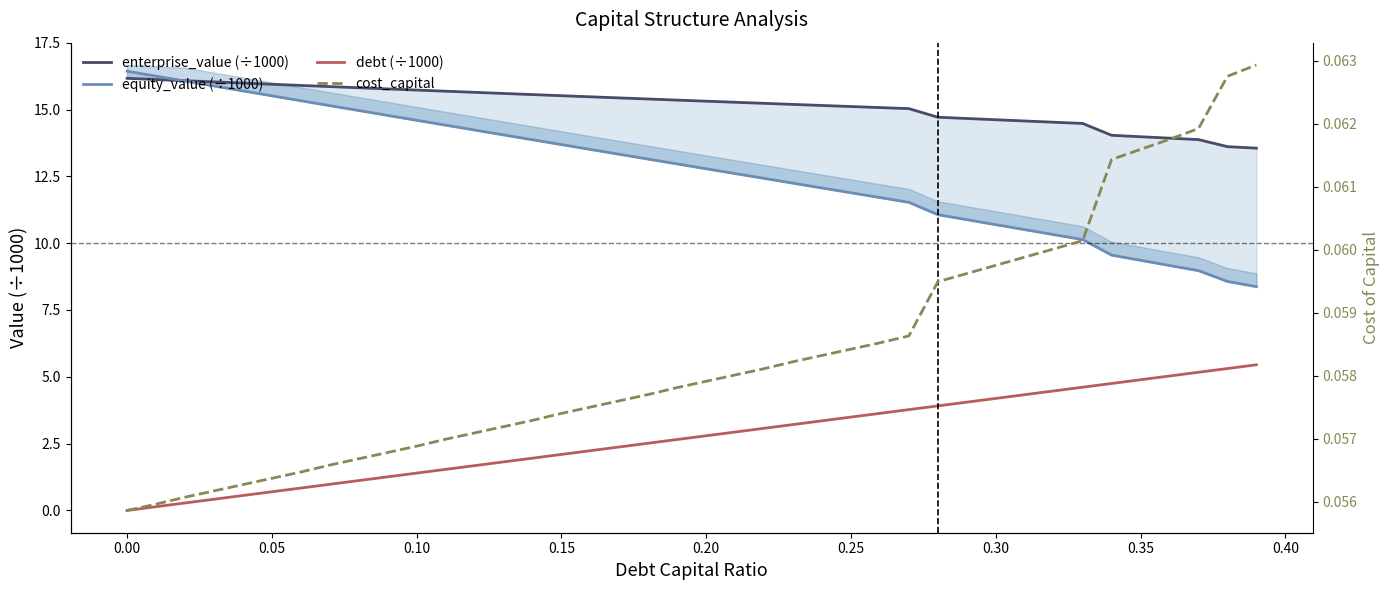

Reading left to right, extract all data points from this chart.

enterprise_value (÷1000): 16.2	16.1	16.1	16.0	16.0	15.9	15.9	15.9	15.8	15.8	15.7	15.7	15.6	15.6	15.6	15.5	15.5	15.4	15.4	15.4	15.3	15.3	15.2	15.2	15.2	15.1	15.1	15.0	14.7	14.7	14.6	14.6	14.5	14.5	14.0	14.0	13.9	13.9	13.6	13.6
equity_value (÷1000): 16.4	16.3	16.1	15.9	15.7	15.5	15.3	15.1	15.0	14.8	14.6	14.4	14.2	14.1	13.9	13.7	13.5	13.3	13.1	13.0	12.8	12.6	12.4	12.2	12.1	11.9	11.7	11.5	11.1	10.9	10.7	10.5	10.3	10.1	9.6	9.4	9.2	9.0	8.6	8.4
debt (÷1000): 0.0	0.1	0.3	0.4	0.6	0.7	0.8	1.0	1.1	1.3	1.4	1.5	1.7	1.8	2.0	2.1	2.2	2.4	2.5	2.7	2.8	2.9	3.1	3.2	3.4	3.5	3.6	3.8	3.9	4.1	4.2	4.3	4.5	4.6	4.8	4.9	5.0	5.2	5.3	5.4
cost_capital: 0.1	0.1	0.1	0.1	0.1	0.1	0.1	0.1	0.1	0.1	0.1	0.1	0.1	0.1	0.1	0.1	0.1	0.1	0.1	0.1	0.1	0.1	0.1	0.1	0.1	0.1	0.1	0.1	0.1	0.1	0.1	0.1	0.1	0.1	0.1	0.1	0.1	0.1	0.1	0.1